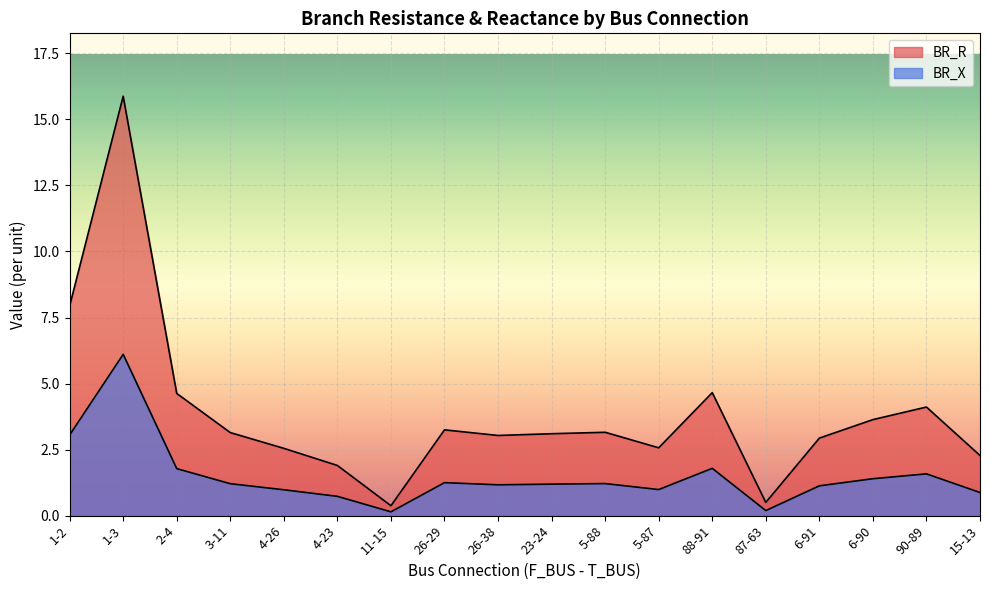

How many interior local valleys does the BR_X series have?

4